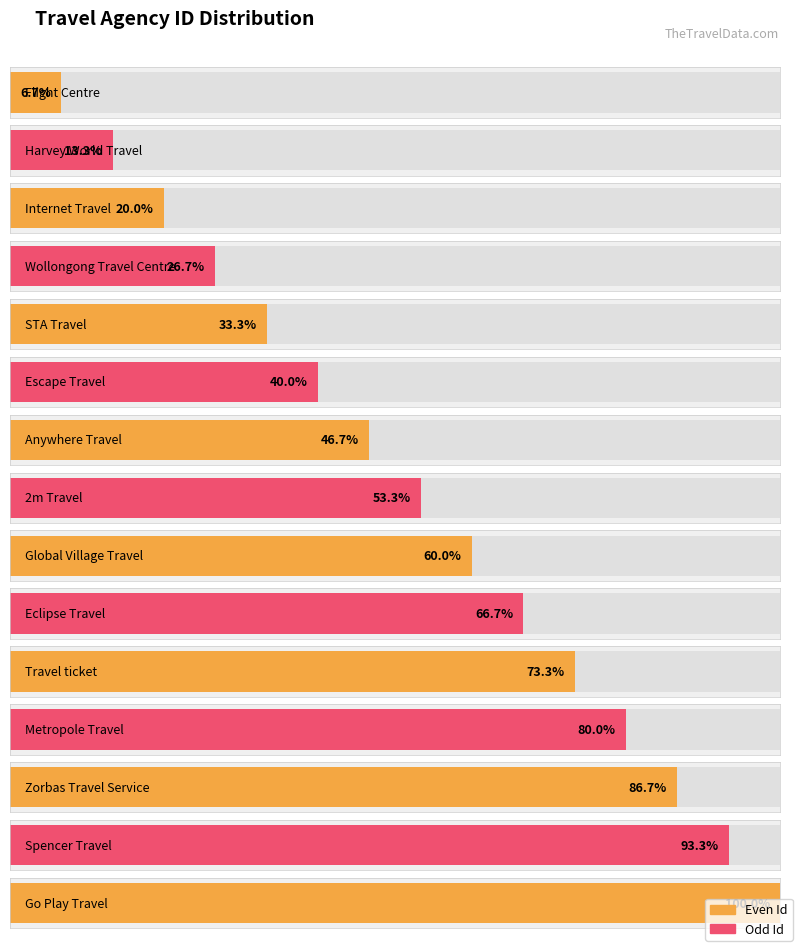

What is the label of the 8th bar from the right?

2m Travel